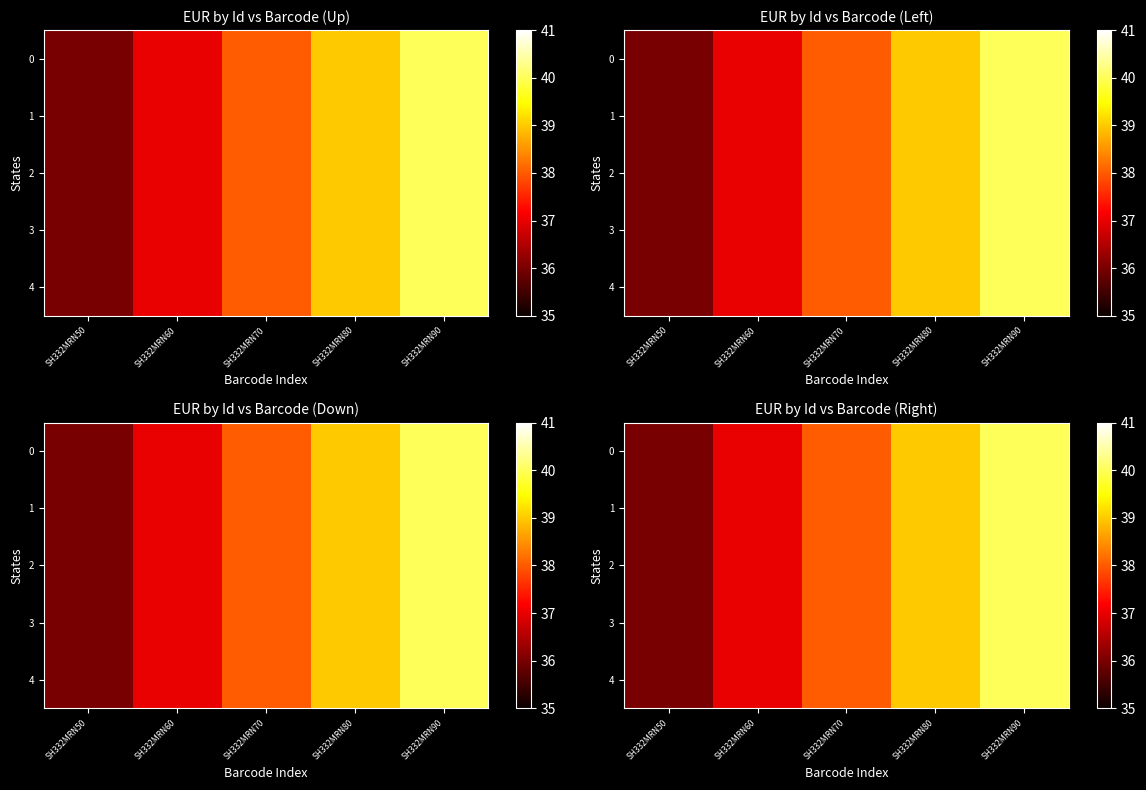

At which label does 4 first exceed 38?

SH332MRN80